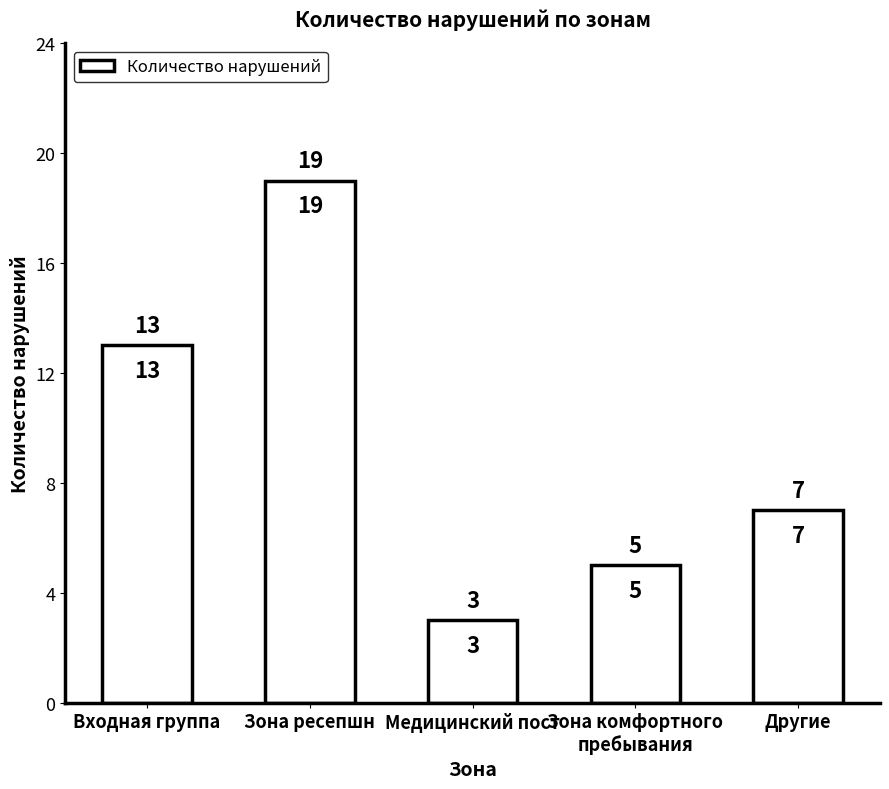

The chart shows a value of 5 at Зона ресепшн. True or false?

False